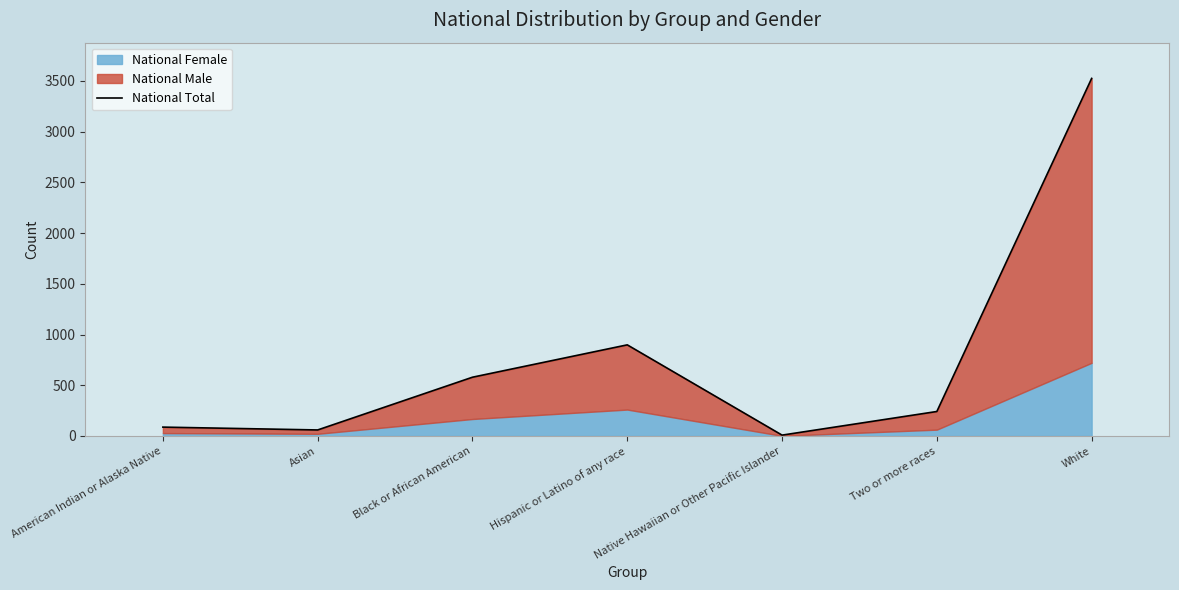

Read the value at American Indian or Alaska Native, to the nearest 50.

100